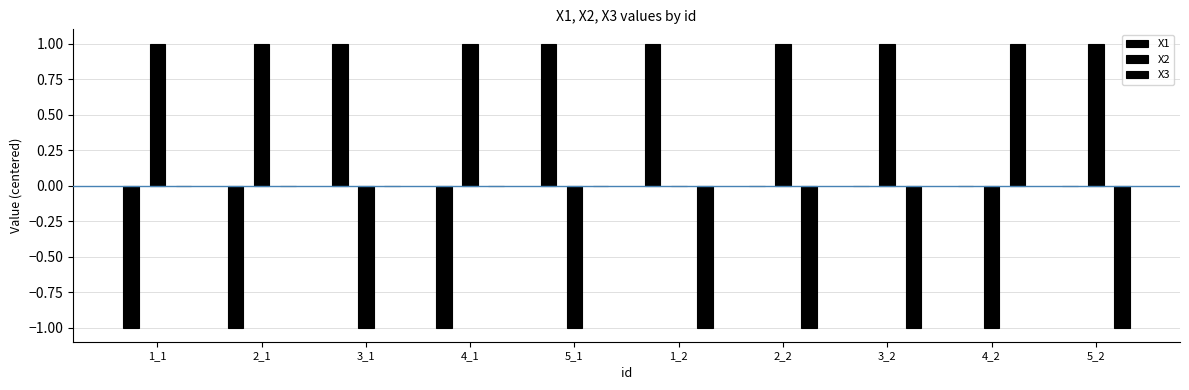

True or false: X1 has a value of -1 at 2_1.

True